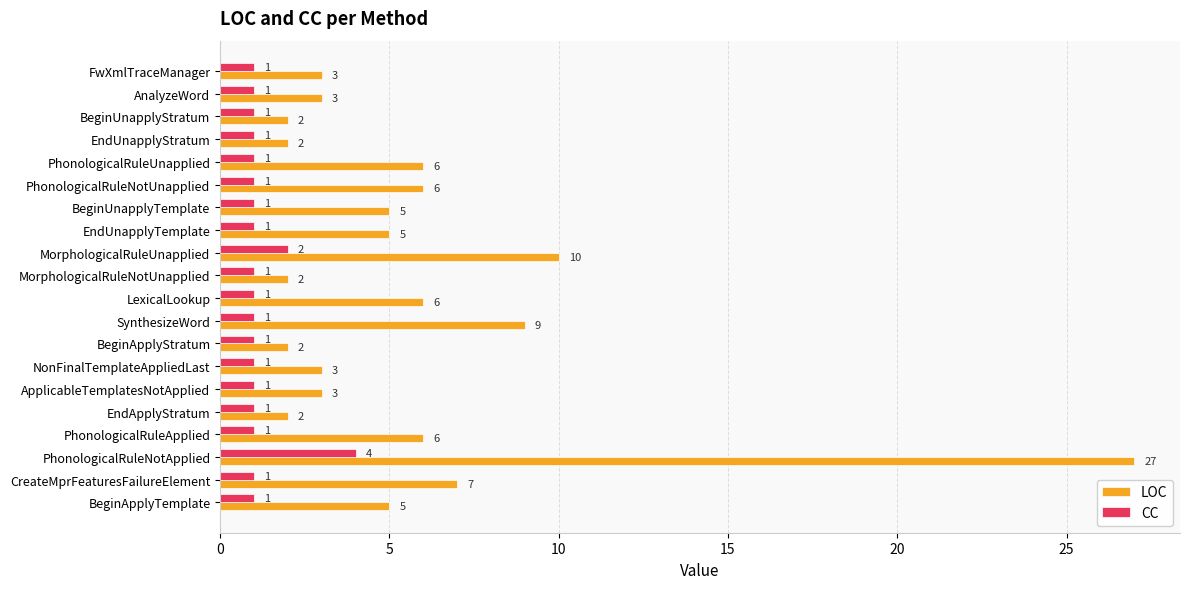

What is the difference between the highest and lowest values at CreateMprFeaturesFailureElement?

6